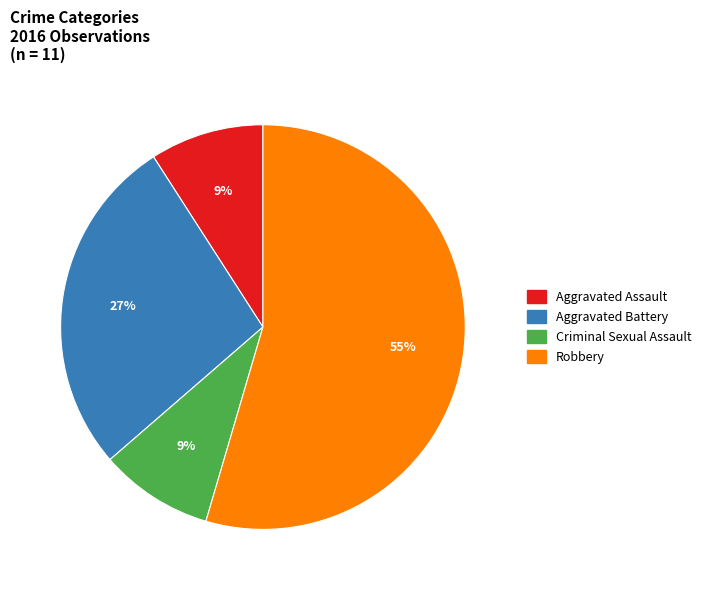

Is there a majority slice in this chart?

Yes